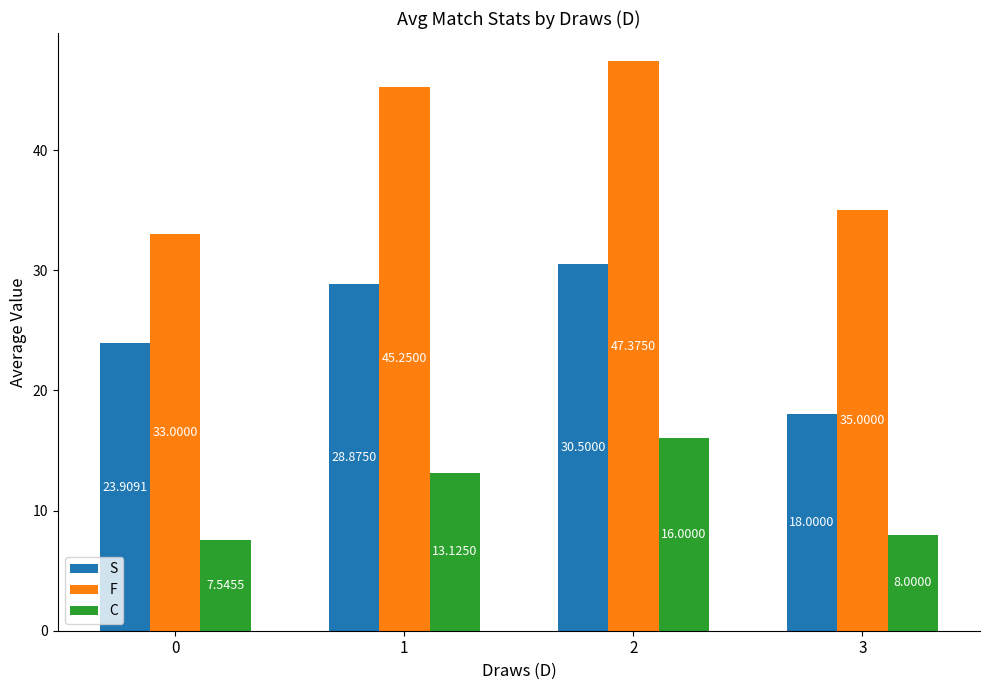

What is the spread (max minus min) of values at 3?

27.0